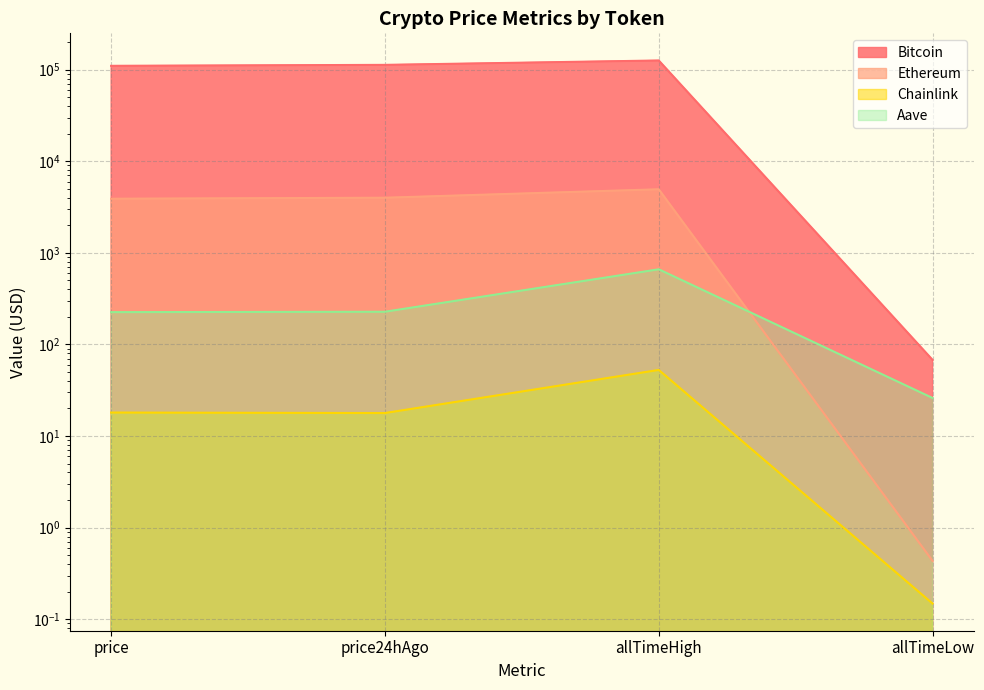

Is it true that Ethereum equals 0.2 at allTimeLow?

False